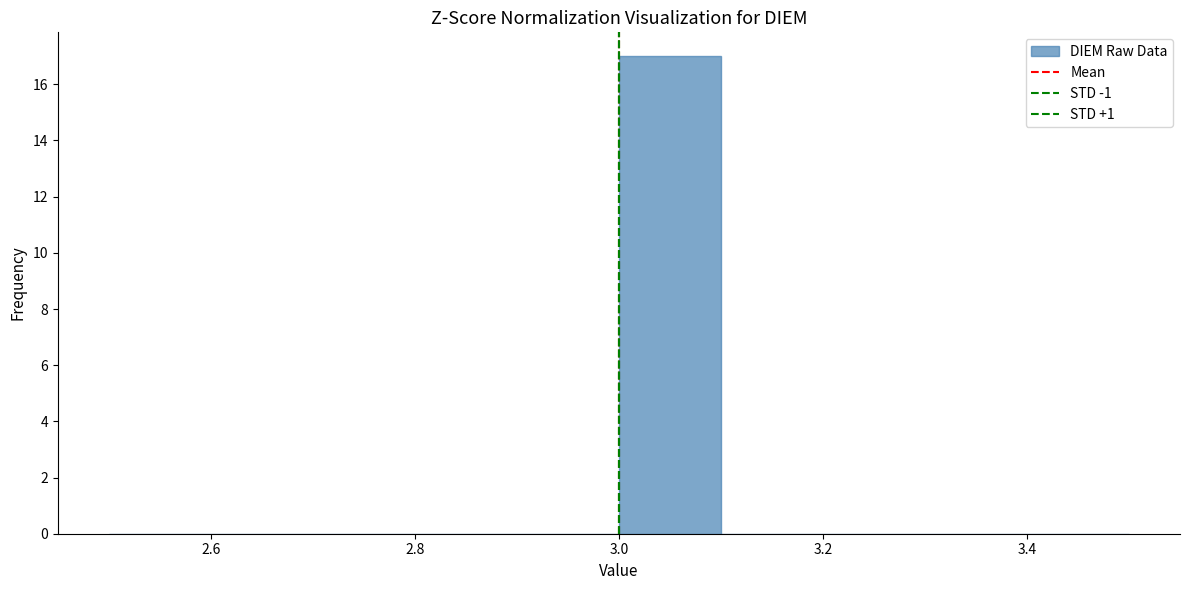

Reading left to right, list every bar in this chart as the range it spans on the x-axis followed by its height. The values are not printed on the chart, so give them approximately, as read against the axis.

2.5 to 2.6: 0
2.6 to 2.7: 0
2.7 to 2.8: 0
2.8 to 2.9: 0
2.9 to 3.0: 0
3.0 to 3.1: 17
3.1 to 3.2: 0
3.2 to 3.3: 0
3.3 to 3.4: 0
3.4 to 3.5: 0